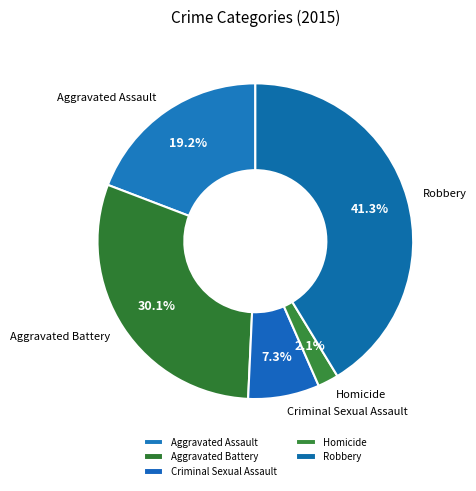

Combined, do Homicide and Criminal Sexual Assault account for over 50%?

No